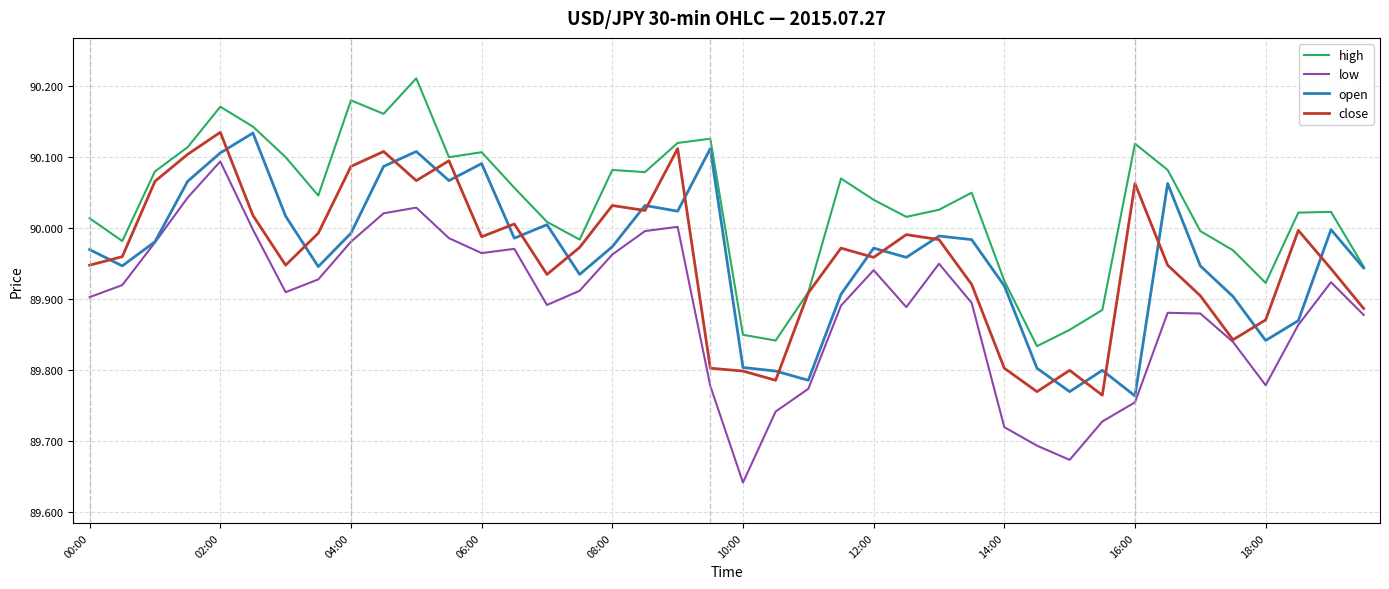

Which series has the largest total across all categories?

high